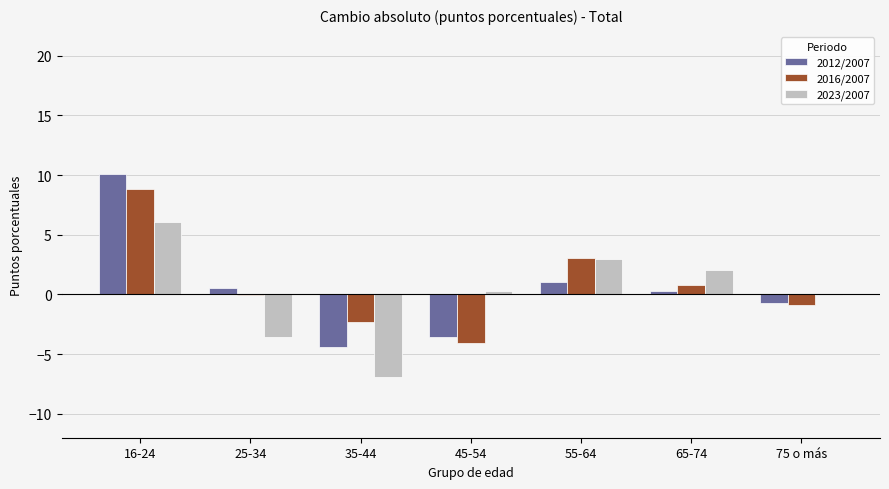

Which category has the highest value in the 2012/2007 series?

16-24